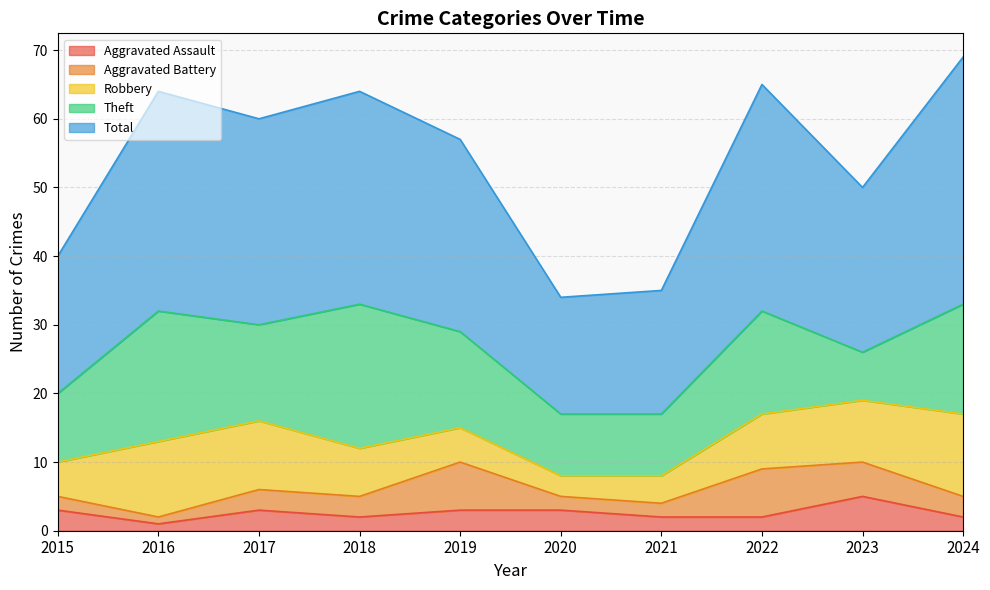

Is it true that Total equals 54 at 2018?

False